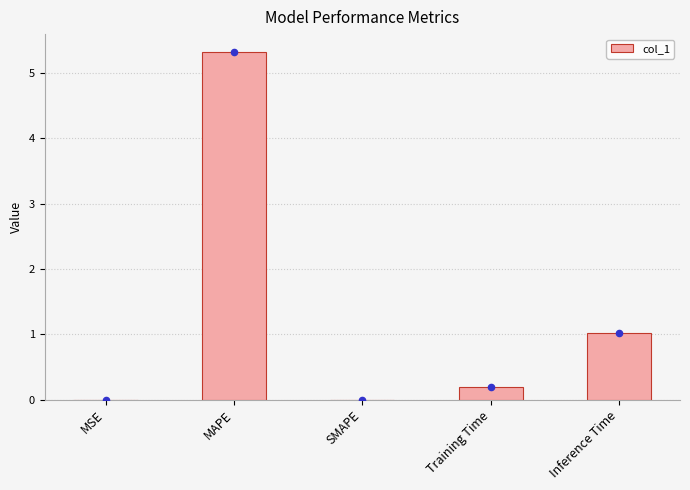

Which has a higher value, MSE or MAPE?

MAPE